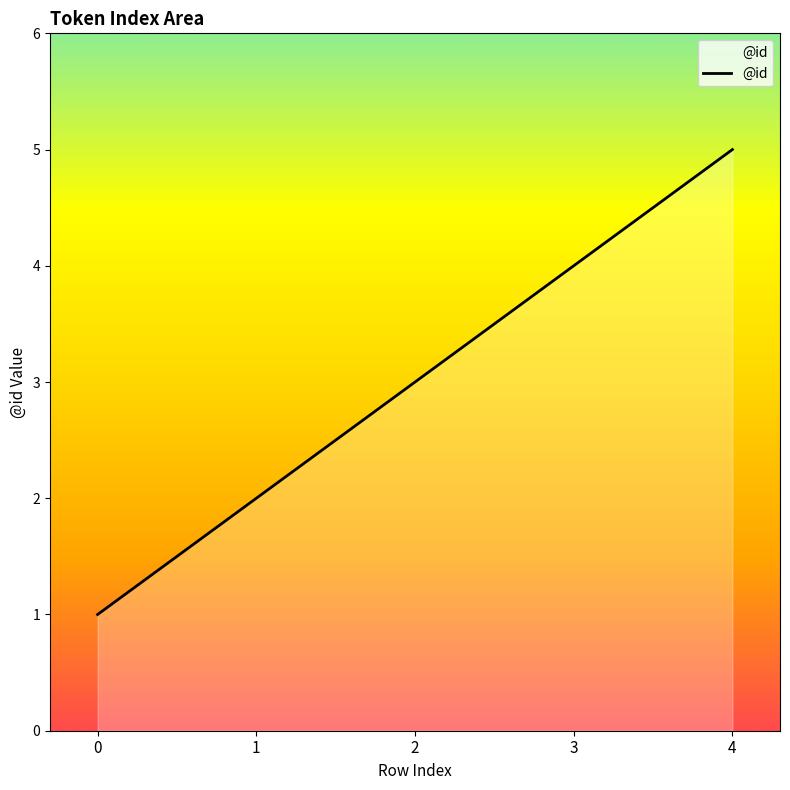

List the labels in order of value, largest first.

4, 3, 2, 1, 0